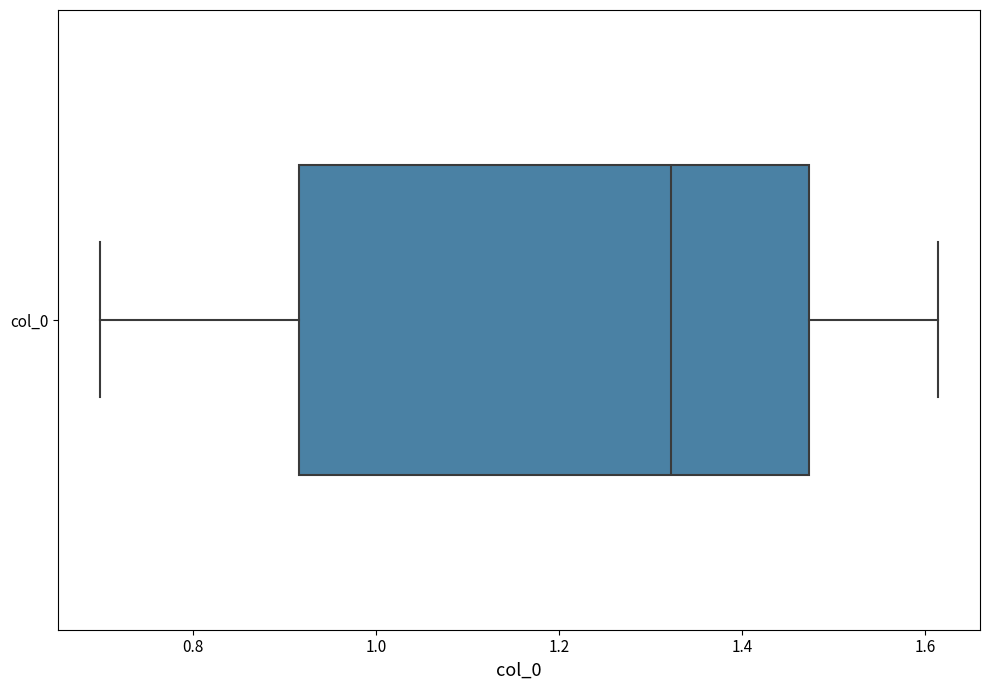

Transcribe this box plot: give where the median line is, the range the box spans, and where the two whiskers end, as read against the x-axis. The values are not printed on the chart, so give them approximately, as read against the axis.

median 1.32, box 0.92 to 1.48, whiskers 0.70 to 1.62